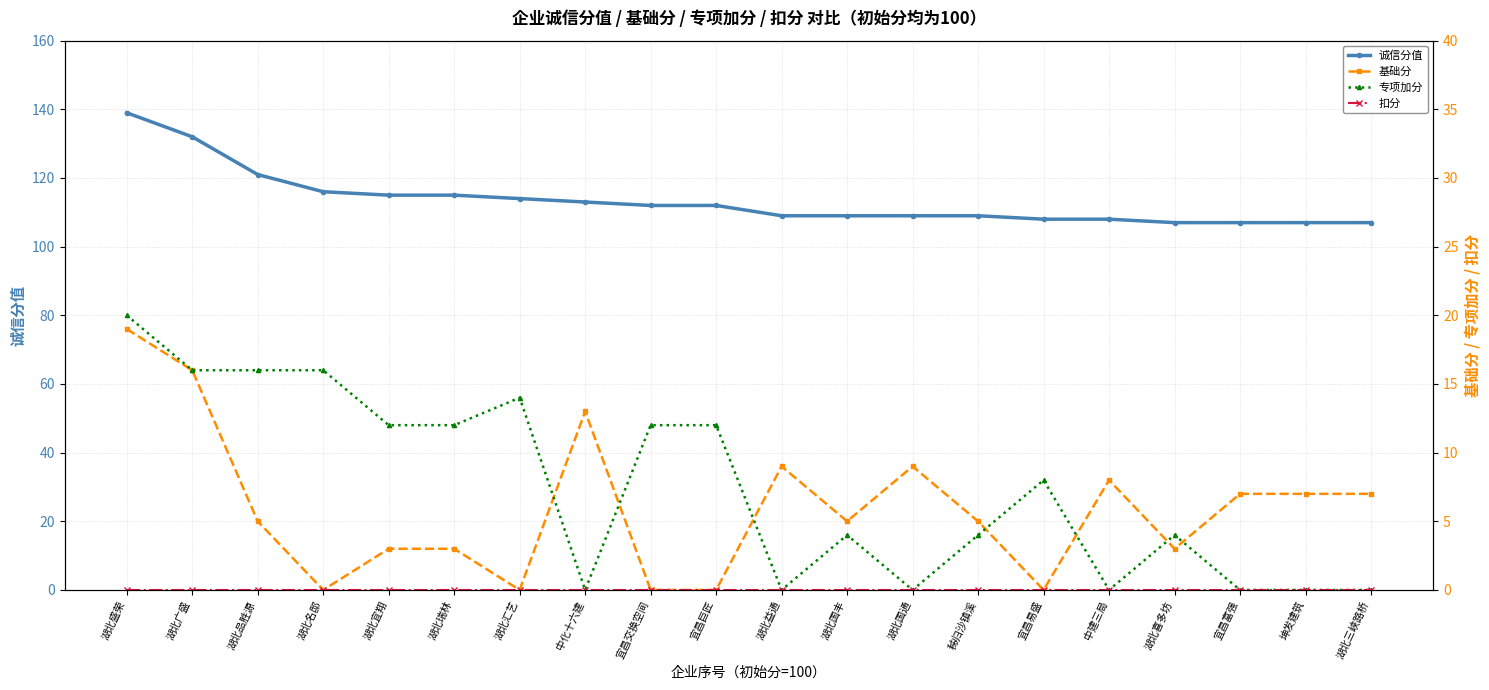

At which label does 诚信分值 reach its minimum?

湖北喜多坊